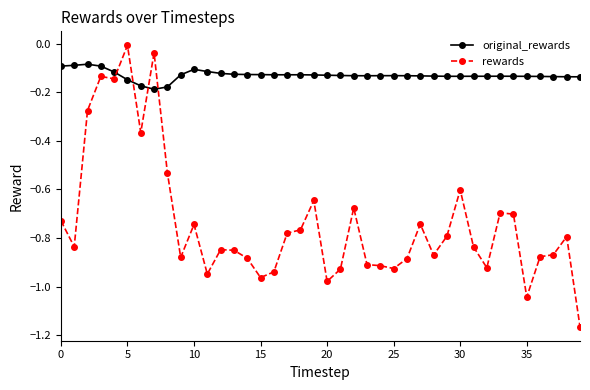

What is the sum of all rewards values?

-29.4